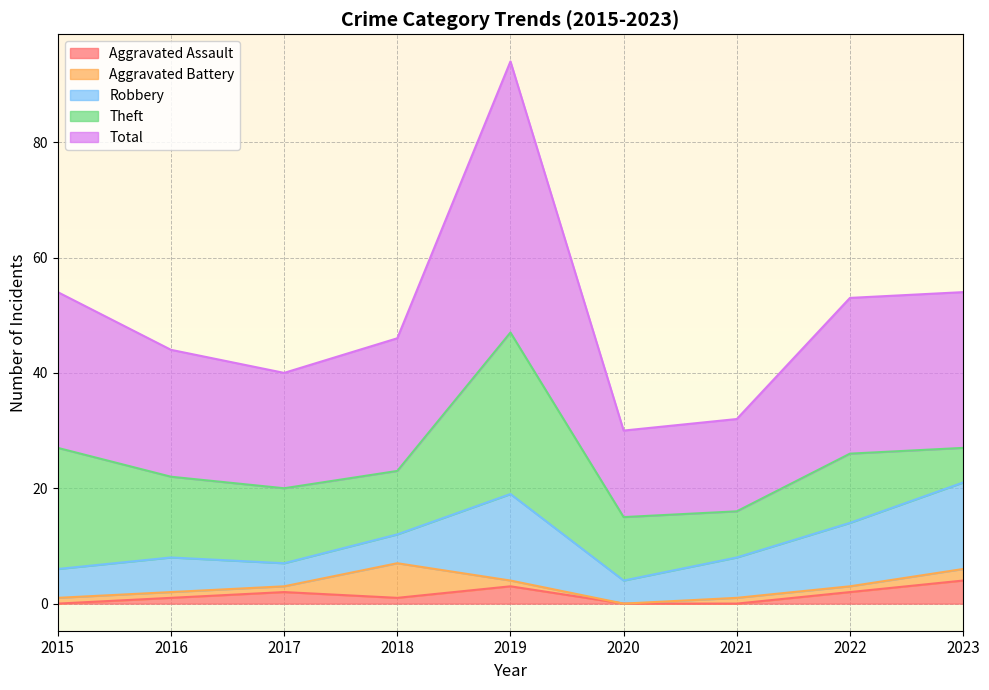

Which series has the widest spread of values?

Total